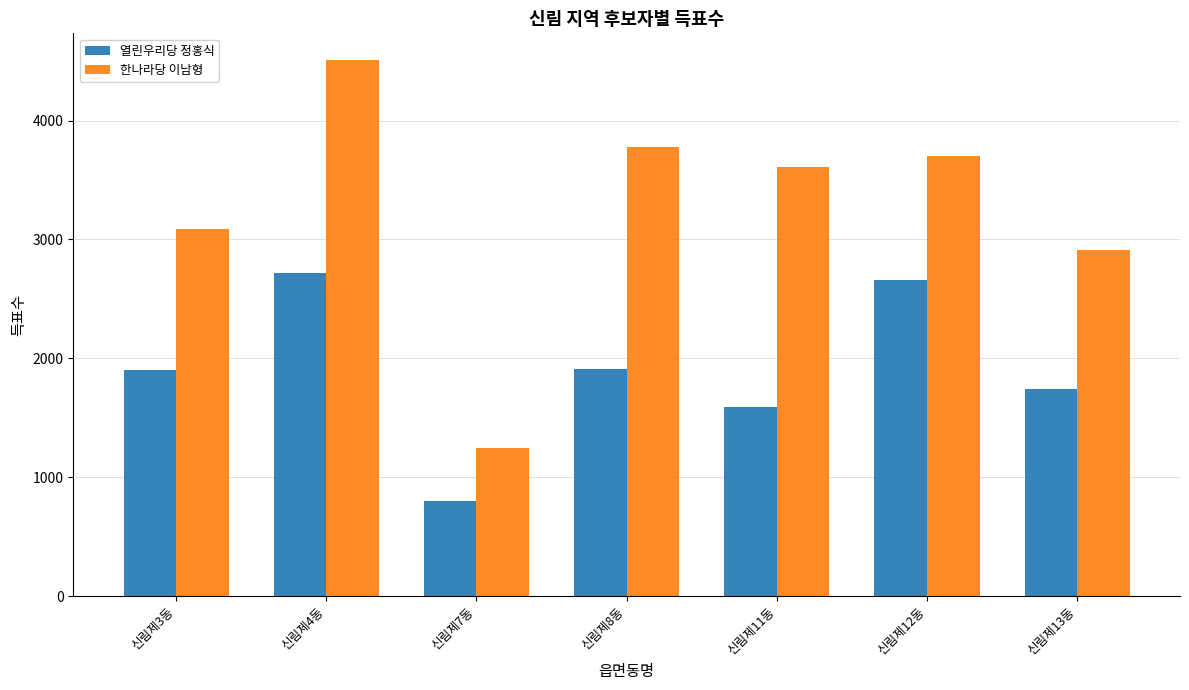

The value of 한나라당 이남형 at 신림제7동 is 1246. True or false?

True